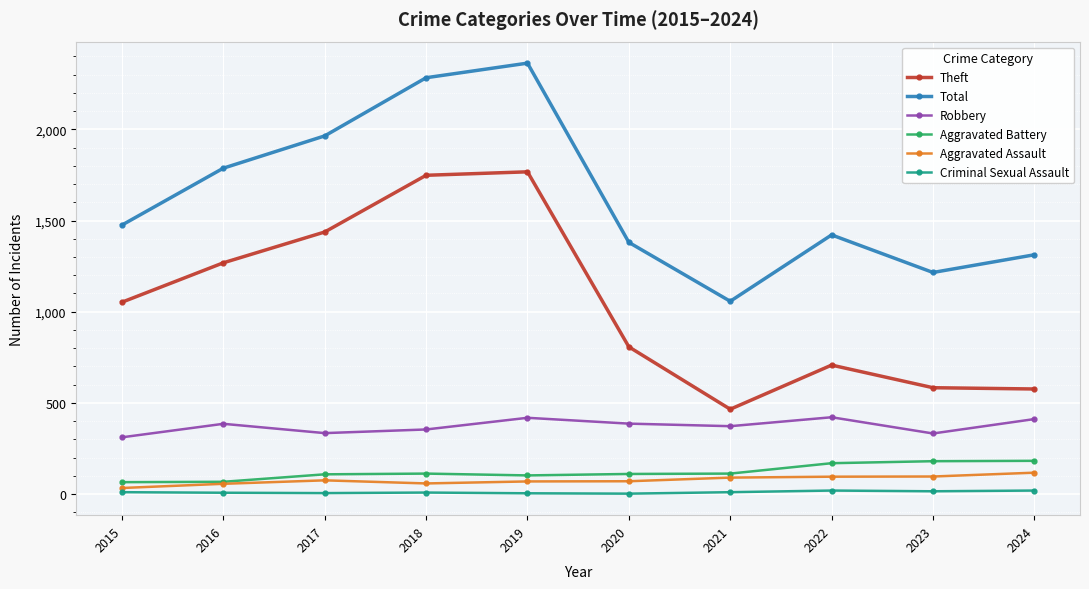

What are all the series names shown in the legend?

Theft, Total, Robbery, Aggravated Battery, Aggravated Assault, Criminal Sexual Assault